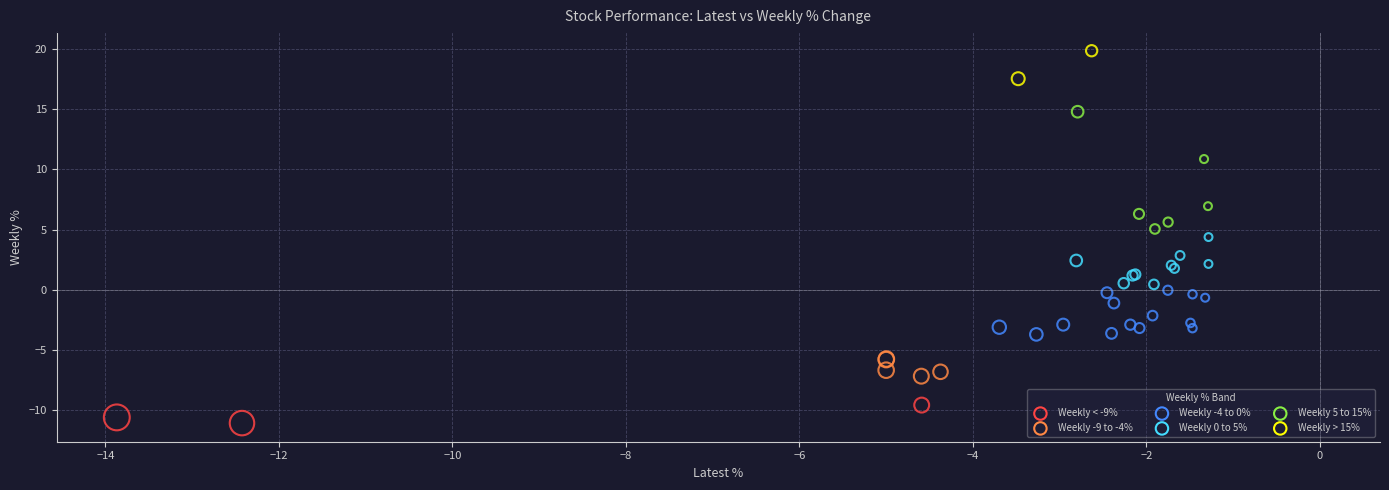

What Y value in the scatter plot is closest to 4?

4.4